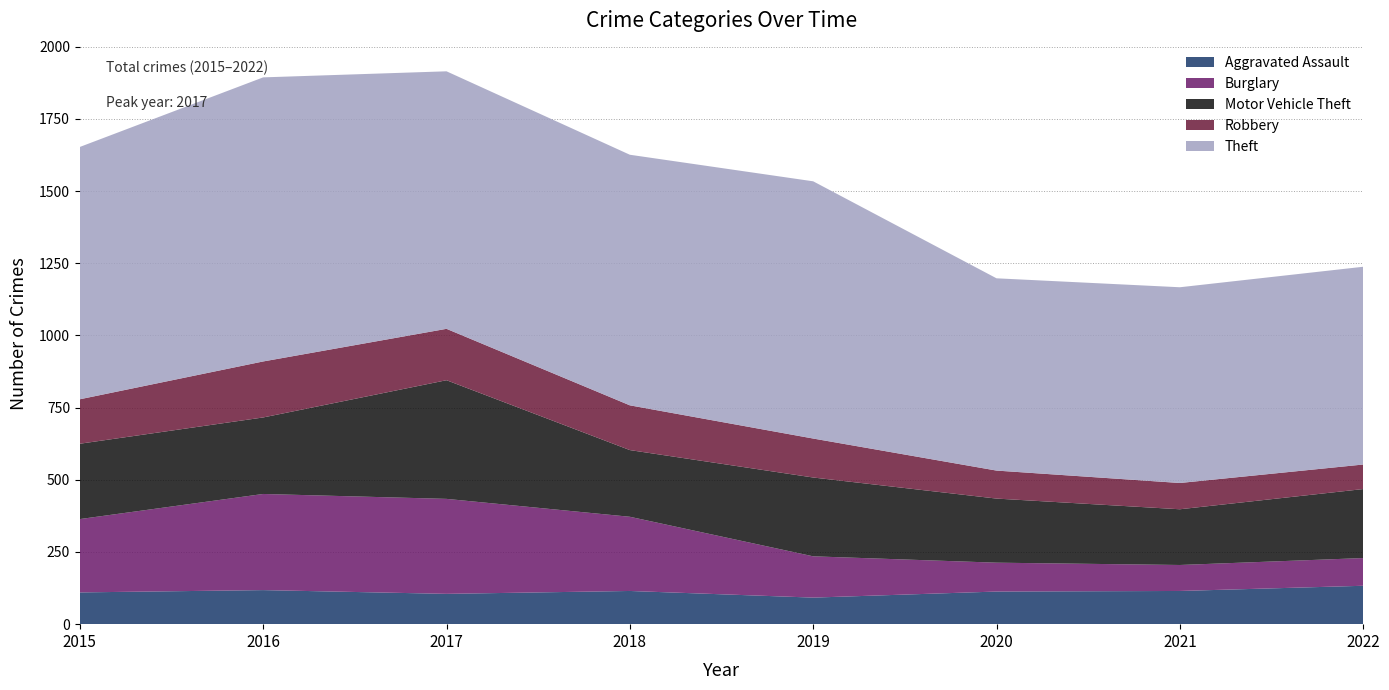

Reading left to right, what are all the values shown in this chart?

Aggravated Assault: 110	118	105	115	92	113	115	133
Burglary: 254	333	329	257	143	100	90	96
Motor Vehicle Theft: 261	265	411	231	273	222	193	239
Robbery: 154	194	178	155	135	97	91	85
Theft: 874	984	892	868	891	666	678	685